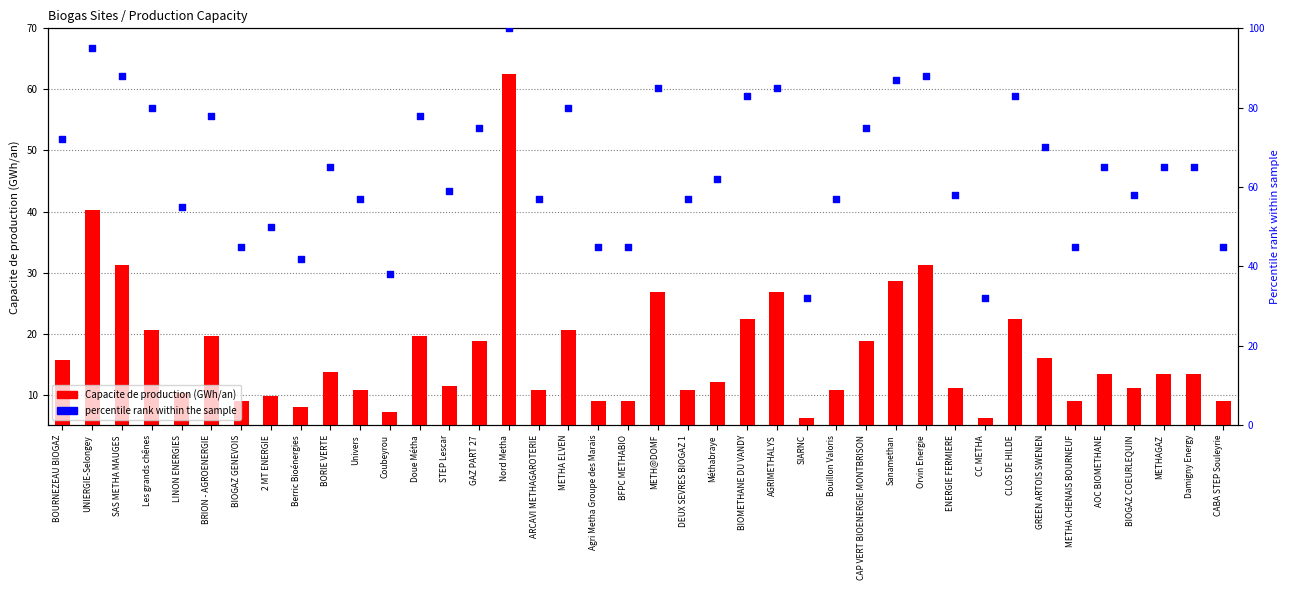

What is the total value across all series at METHAGAZ?

78.4